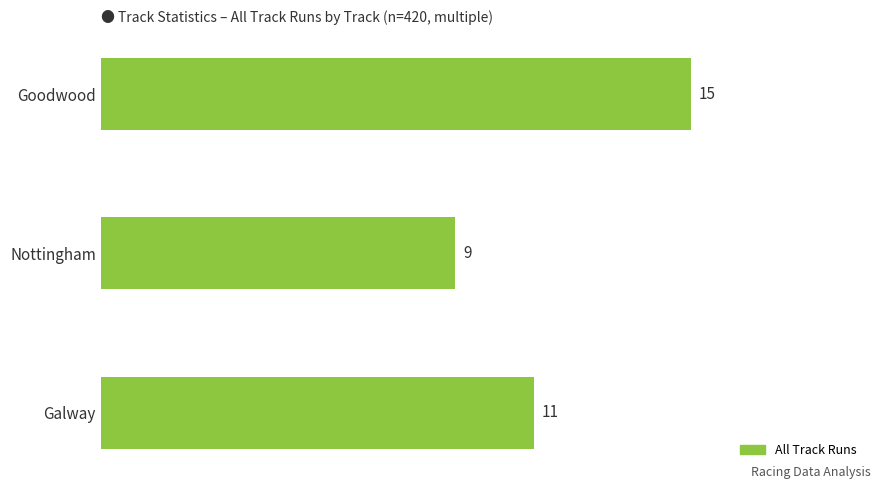

Where is the data nearest to the value 12?

Galway